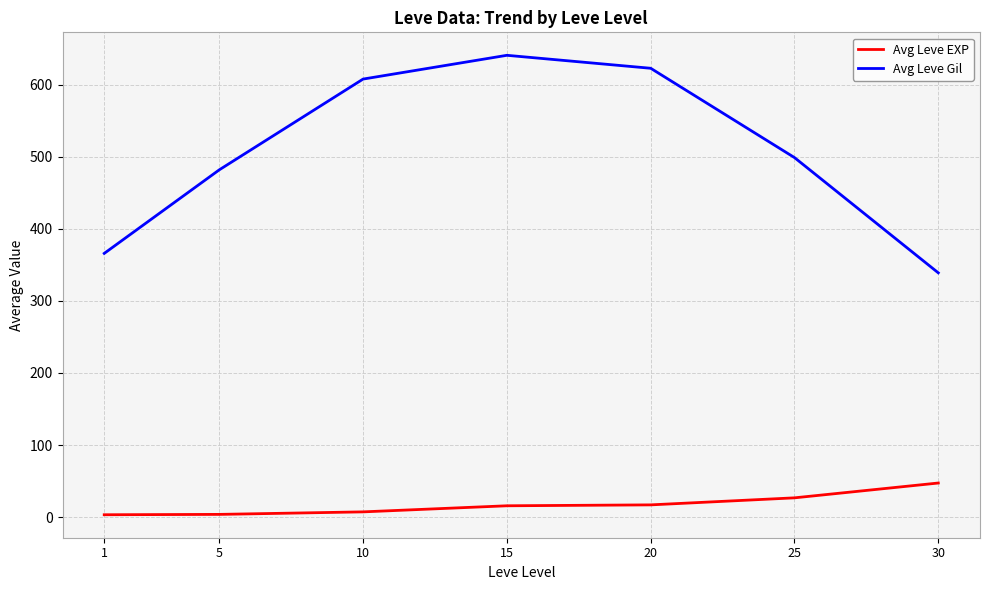

The value of Avg Leve Gil at 20 is 623.0. True or false?

True